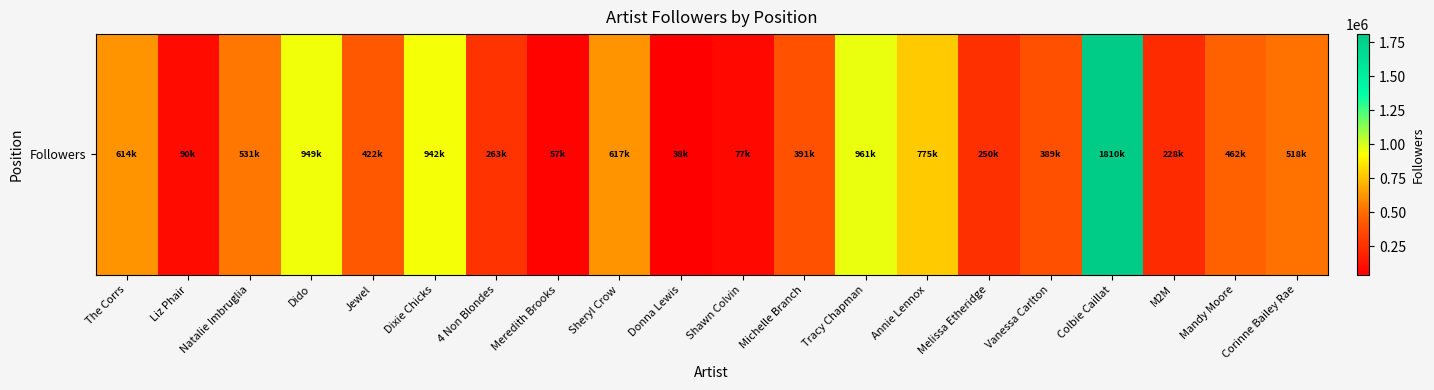

What is the average value?

519672